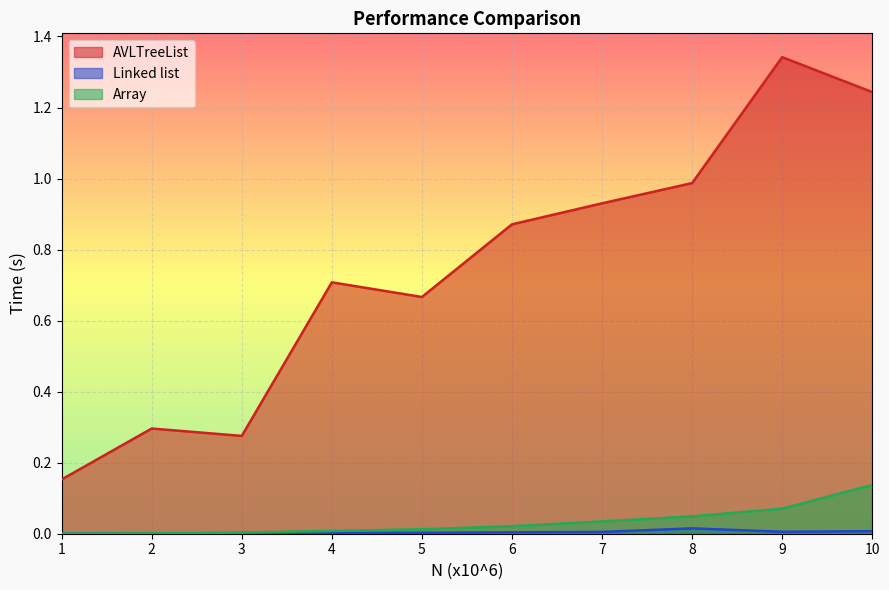

At which label does Array reach its minimum?

1